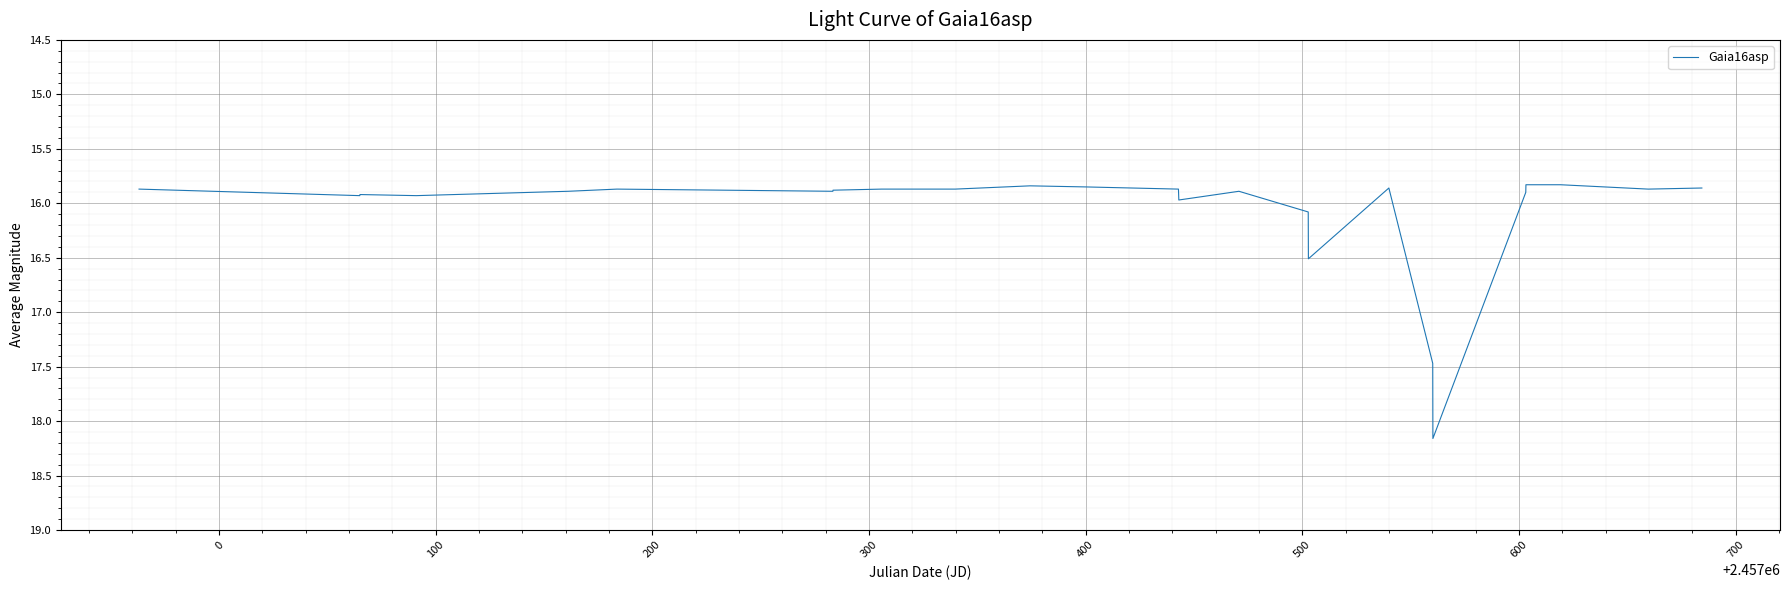

What is the maximum value shown in the chart?

18.2